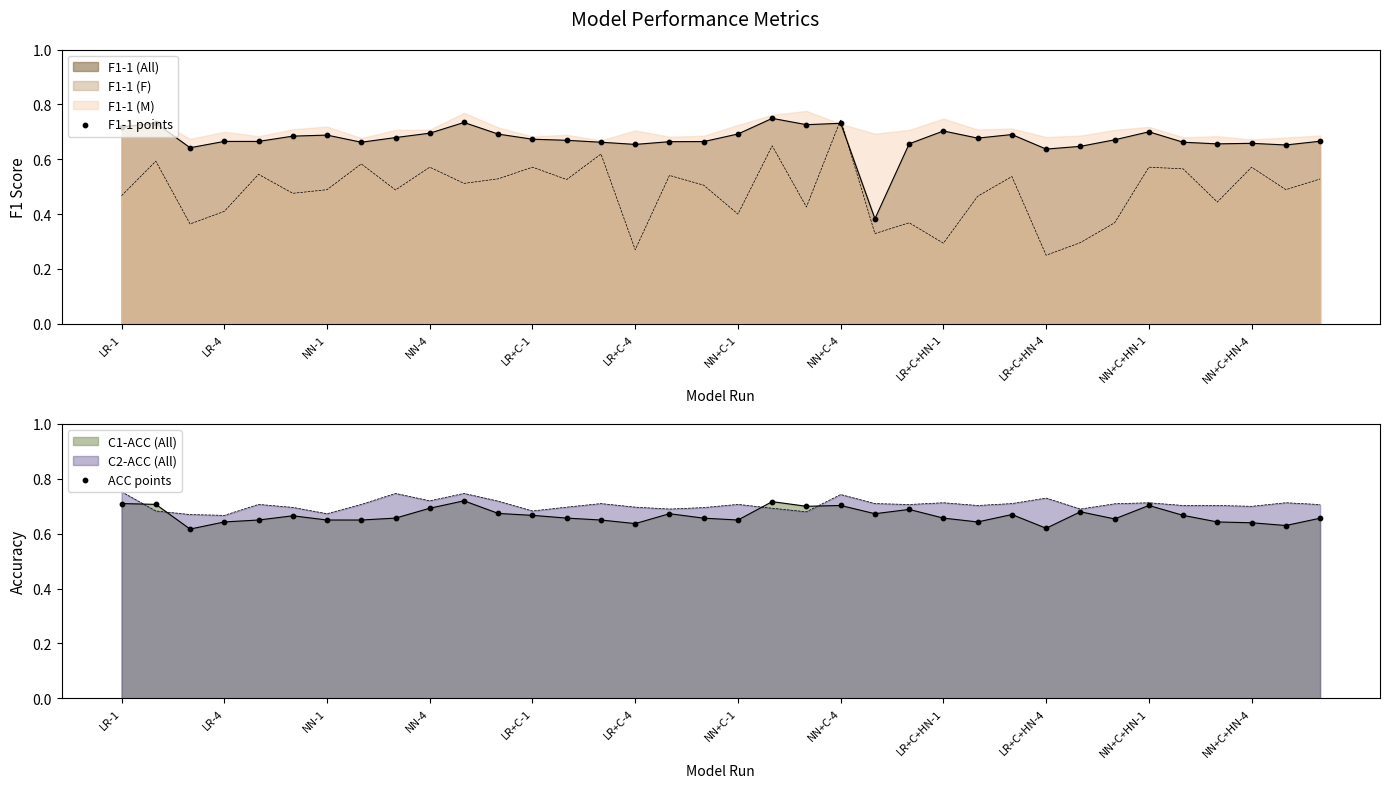

Which series has the largest total across all categories?

F1-1 points